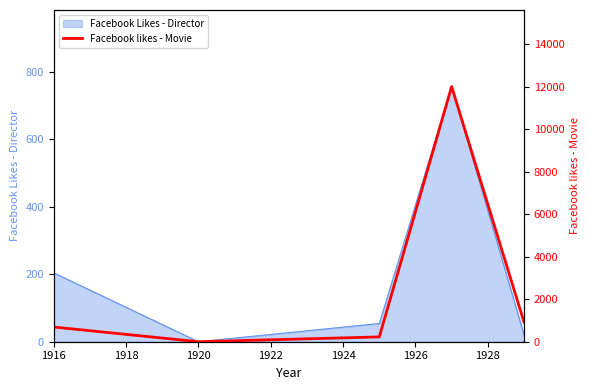

At which label is Facebook Likes - Director closest to 378?

1916